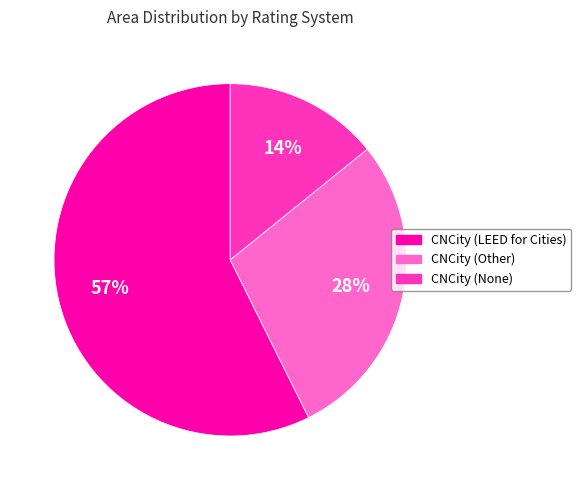

To the nearest percent, what is the average slice percentage?

33%